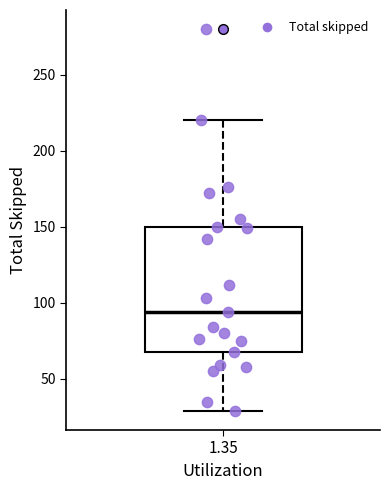

Read this box plot against the y-axis: the position of the median line, the range covered by the box, and the ends of both whiskers. The values are not printed on the chart, so give them approximately, as read against the axis.

median 95, box 70 to 150, whiskers 30 to 220